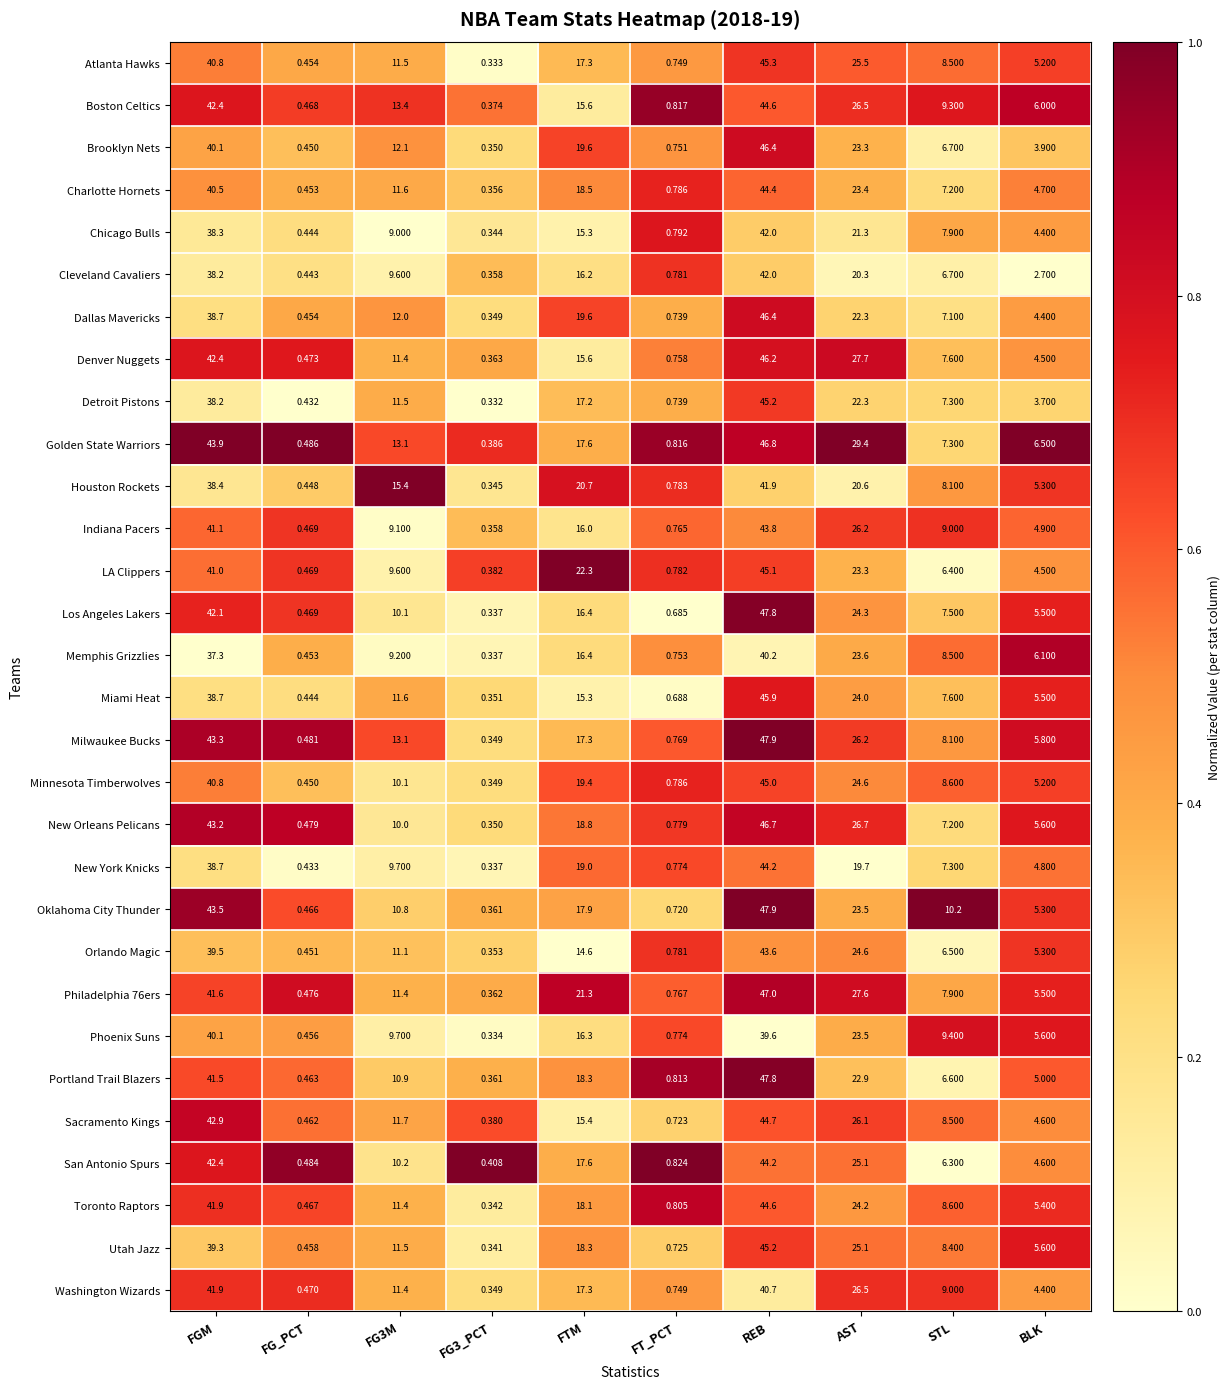

Between FG_PCT and FT_PCT, which series saw the biggest shift?

Portland Trail Blazers